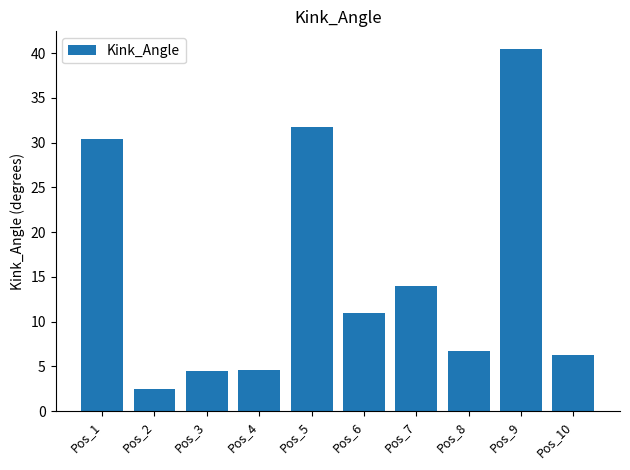

What is the change in value from Pos_5 to Pos_9?

+8.7